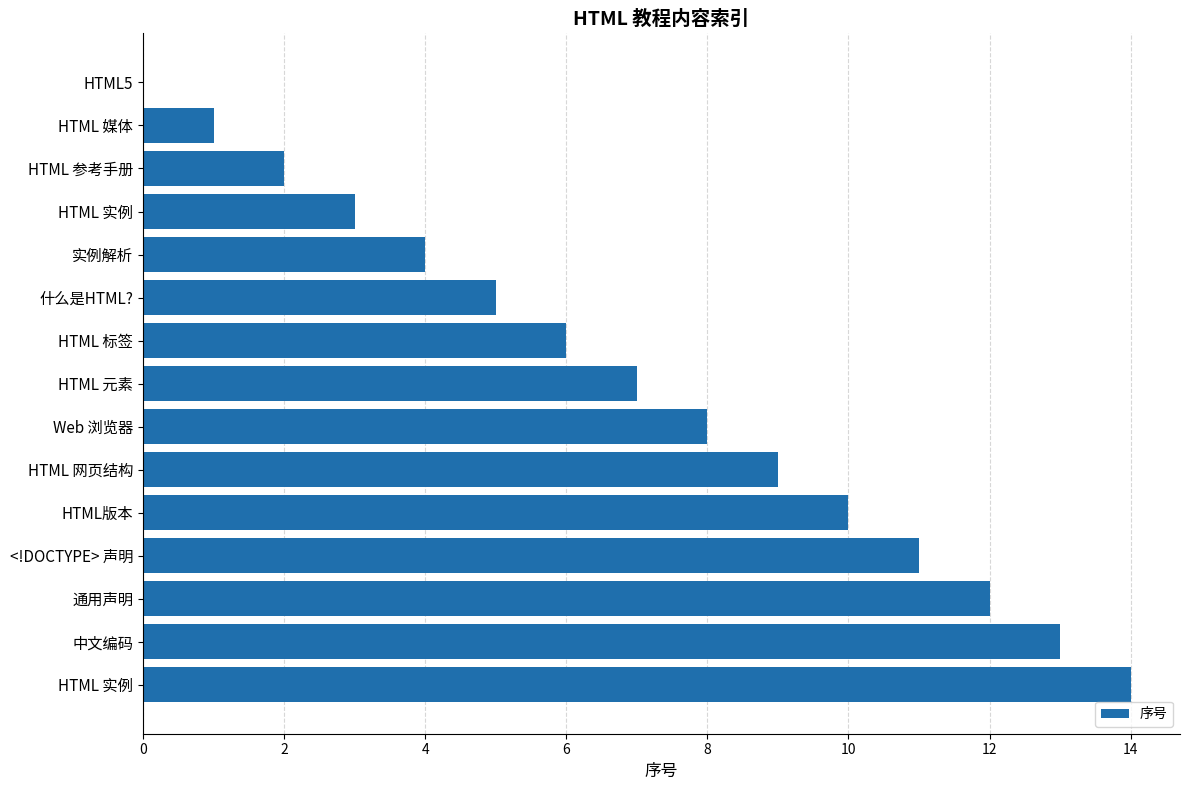

Count the number of categories in the chart.

15